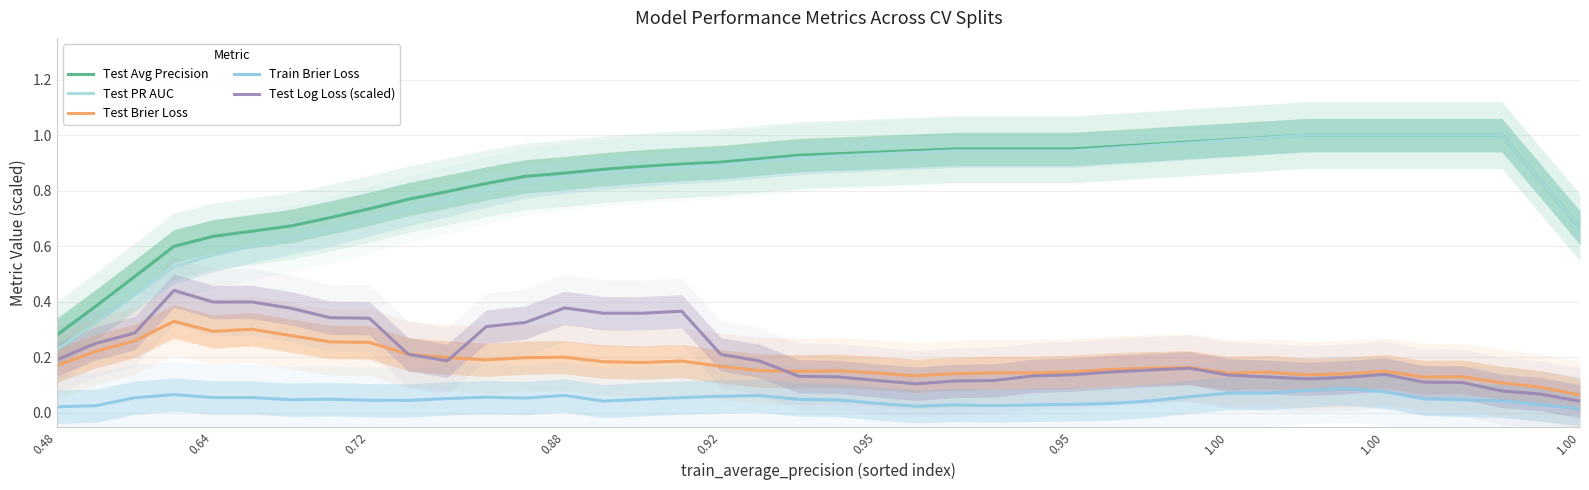

What is the sum of all Test Log Loss (scaled) values?

8.4